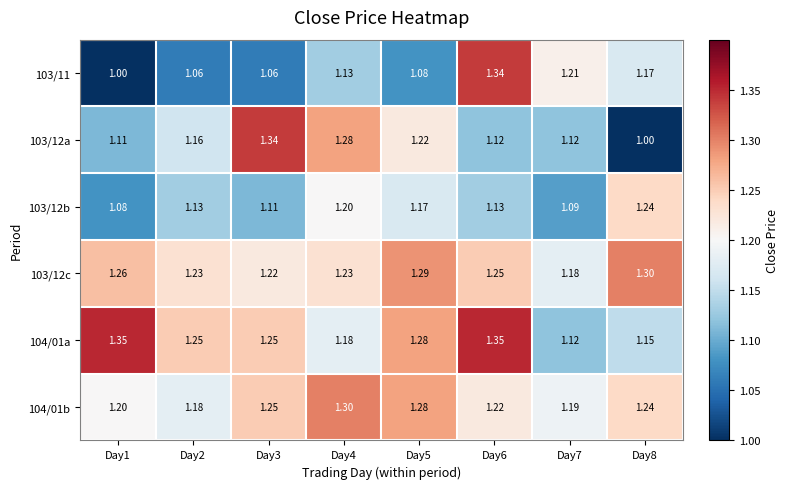

Is the value of 104/01b at Day1 greater than the value of 103/11 at Day8?

Yes